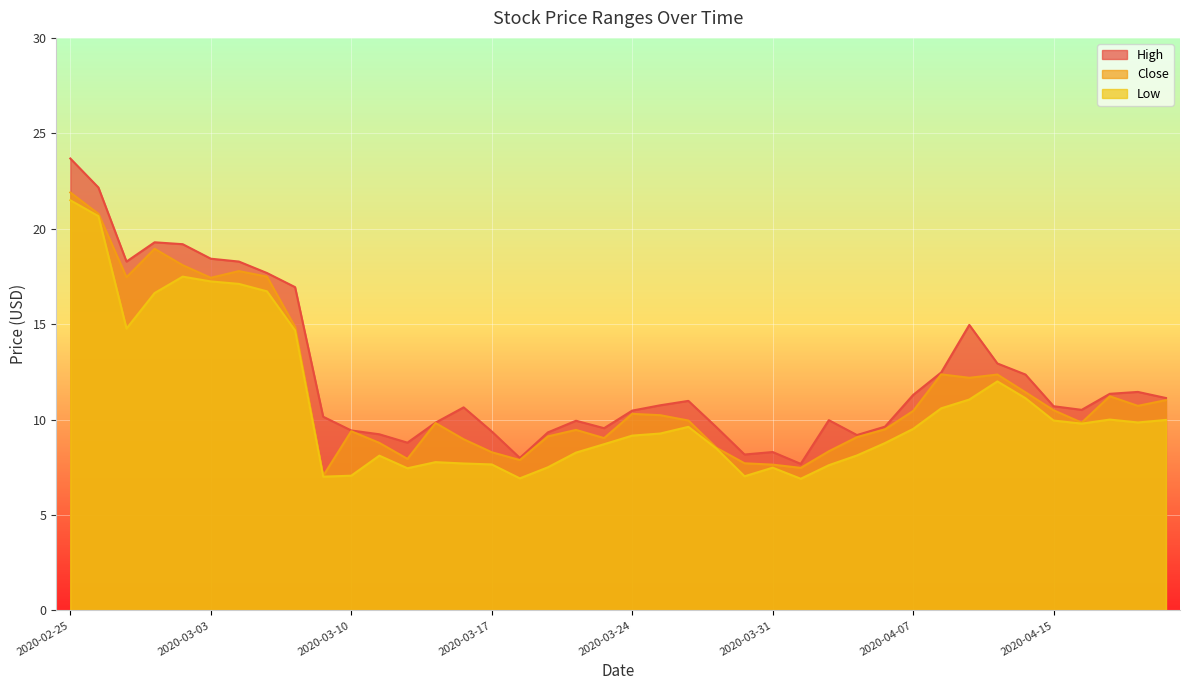

Which label corresponds to the smallest value in the chart?

2020-04-01